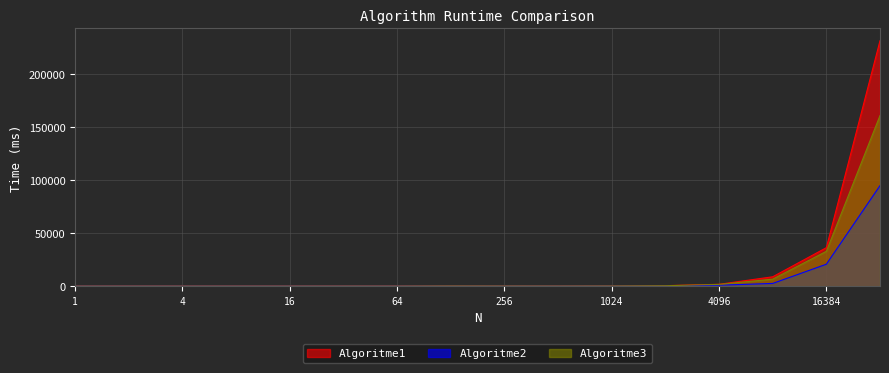

Does the chart display data point markers on the line(s)?

No